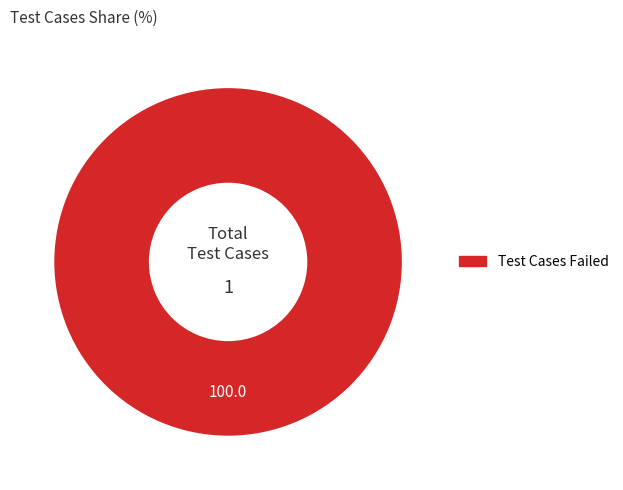

How many segments does this pie chart have?

1